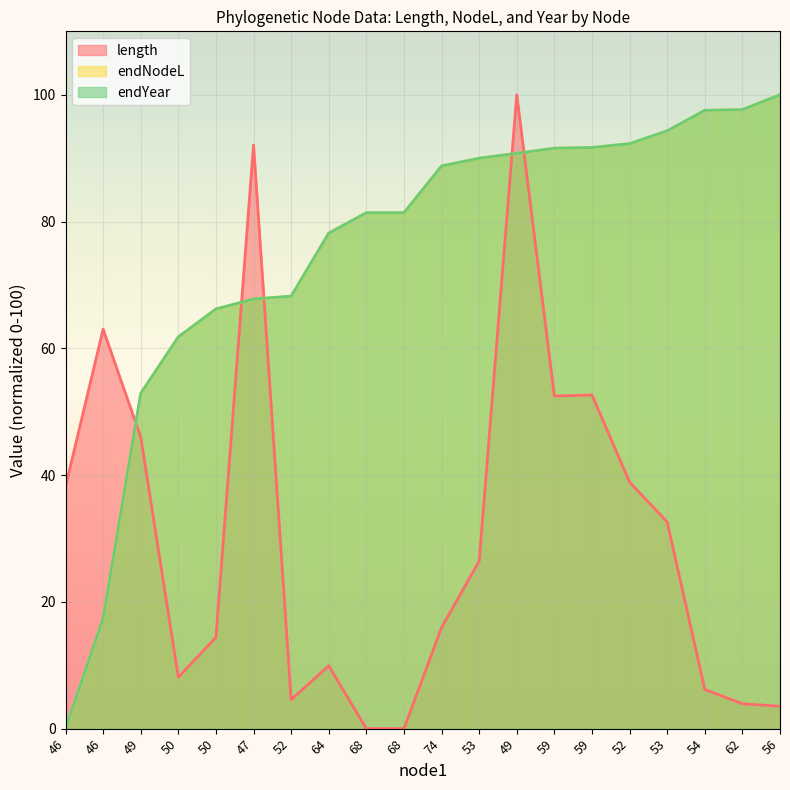

Count the number of categories in the chart.

20